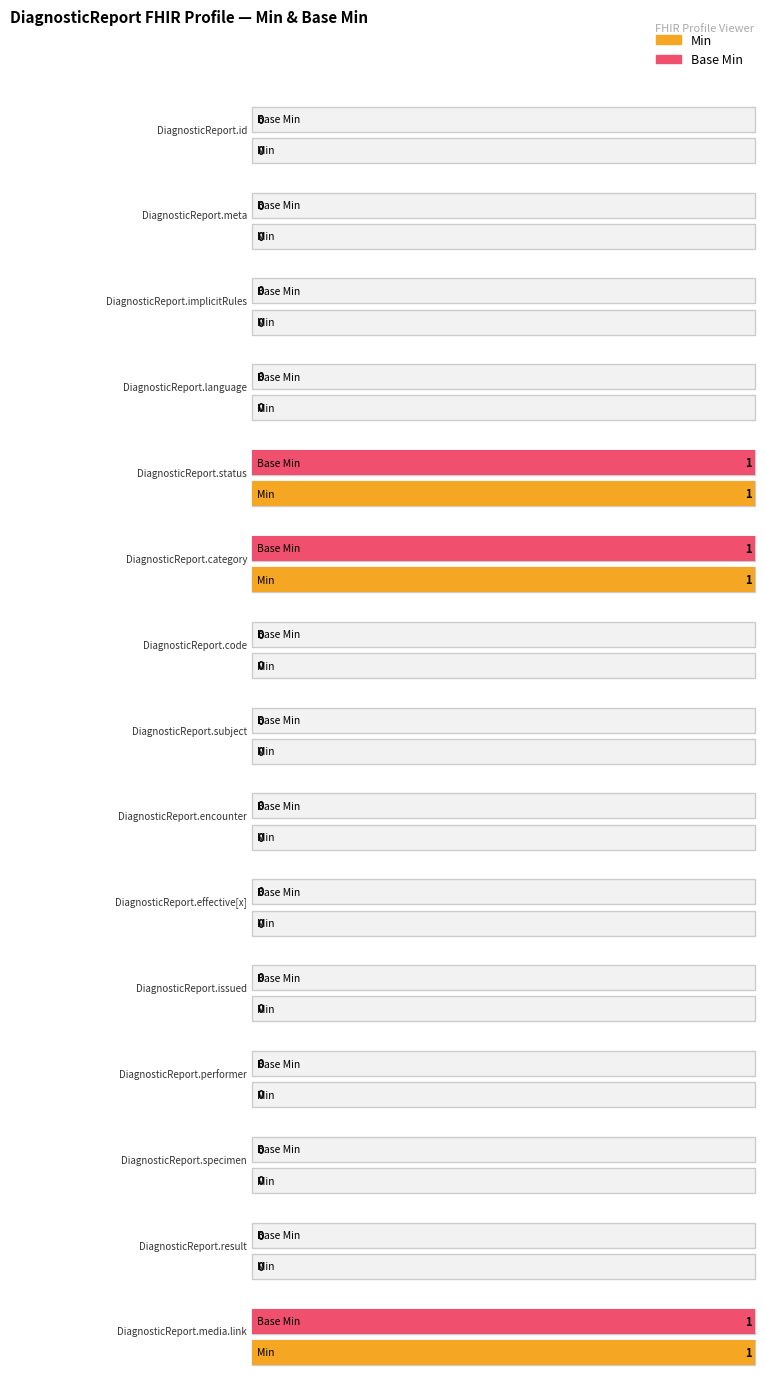

How many values in the Min series exceed 0?

3